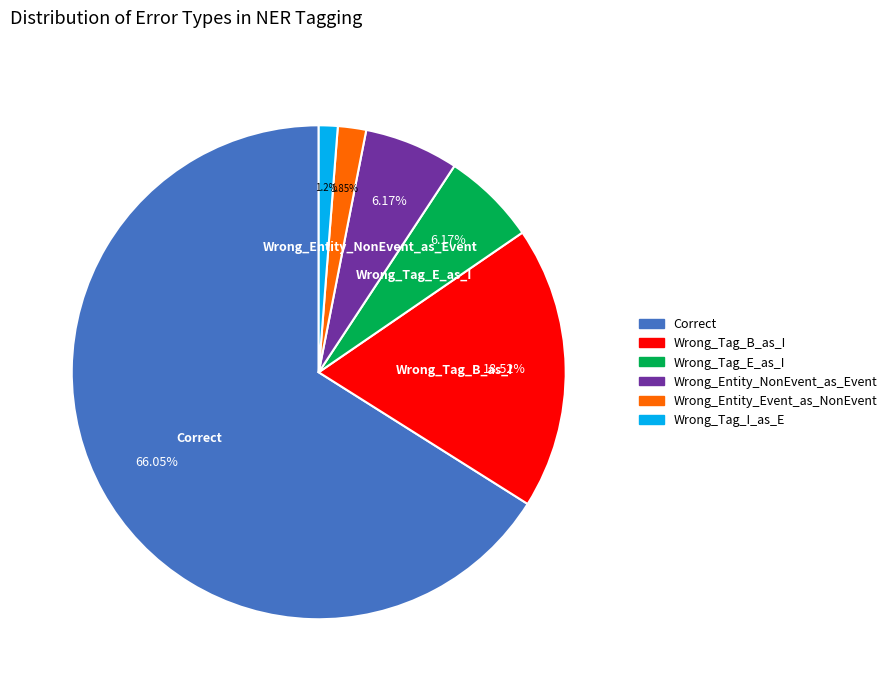

Which slice represents more than half of the pie?

Correct